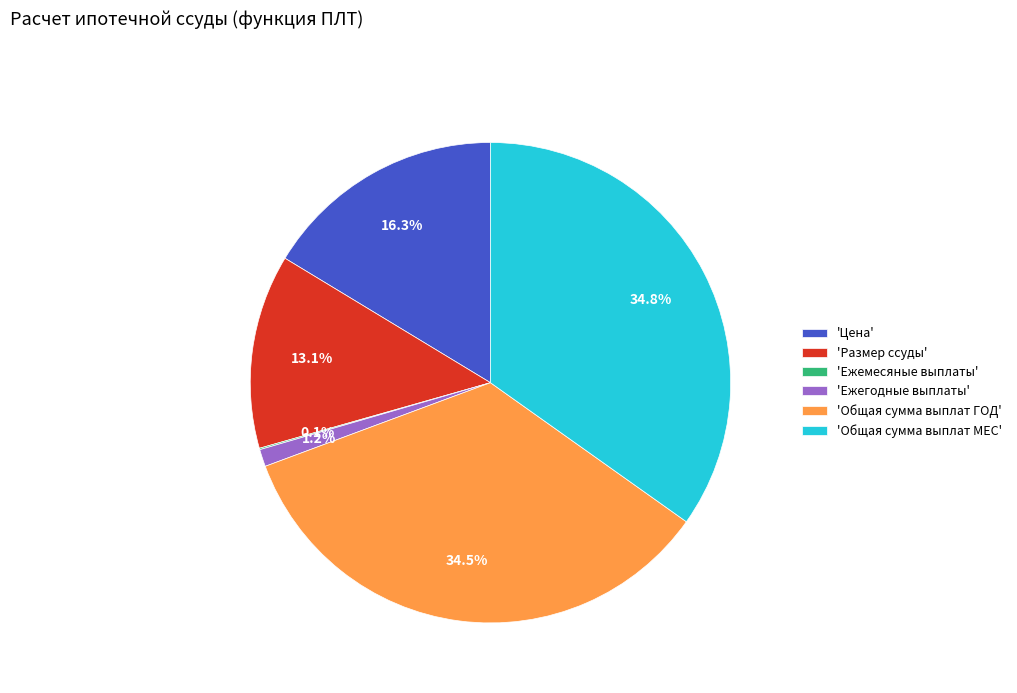

Is there any slice that represents more than half of the pie?

No